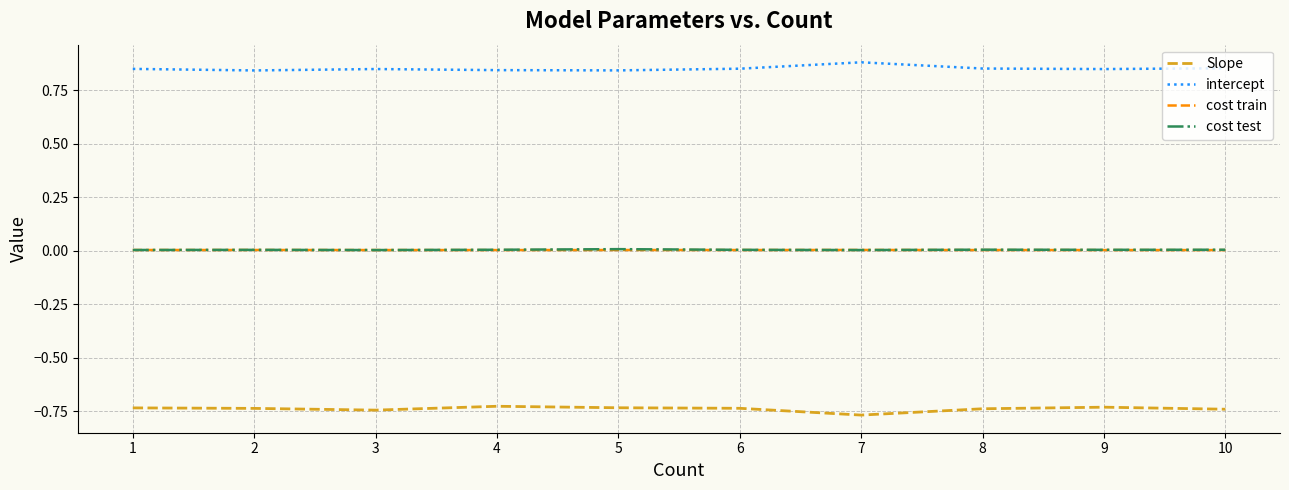

The value of cost test at 2 is 0.0. True or false?

True